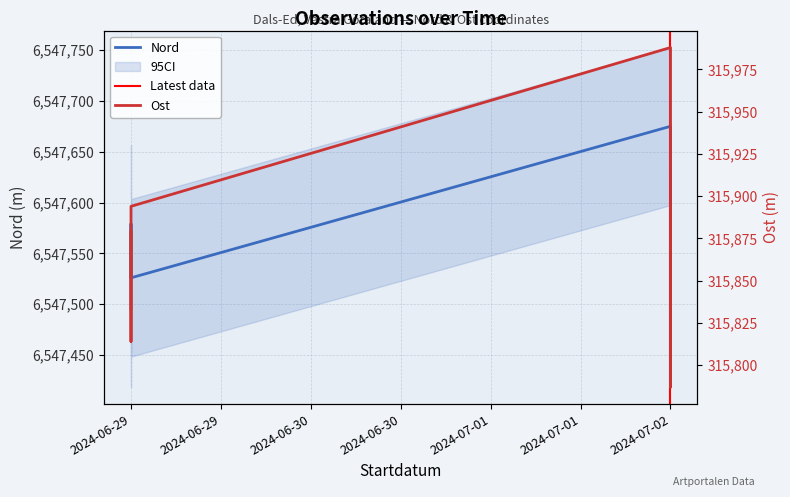

What are all the series names shown in the legend?

Nord, Ost